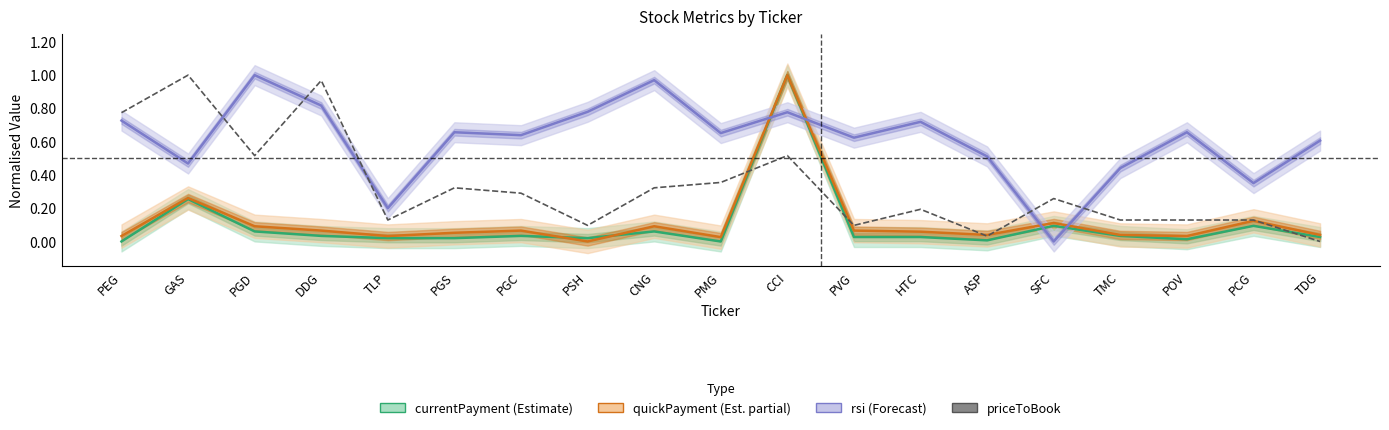

What is the difference between the maximum and minimum values?

1.0